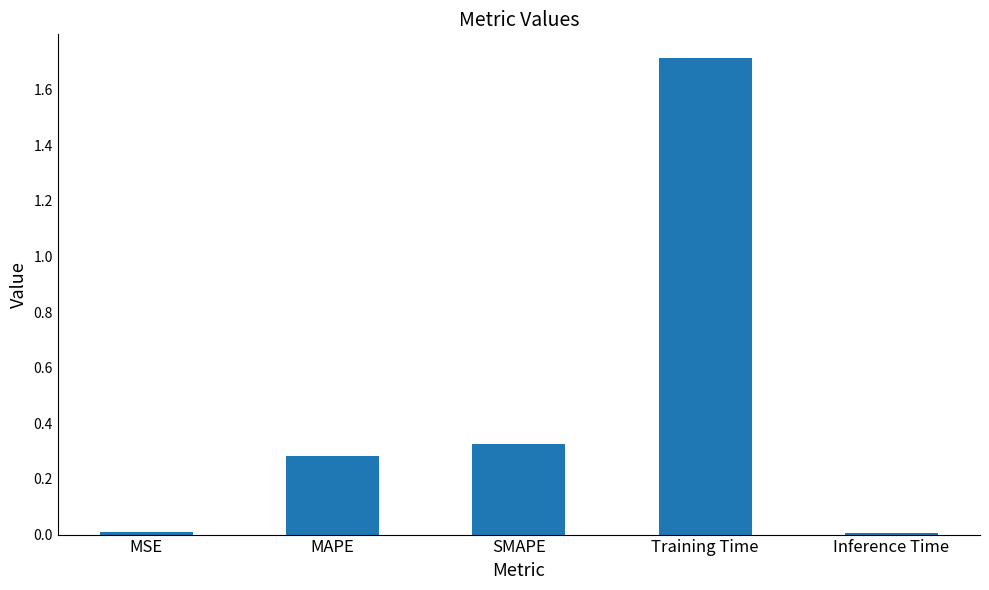

How many bars are there in total?

5